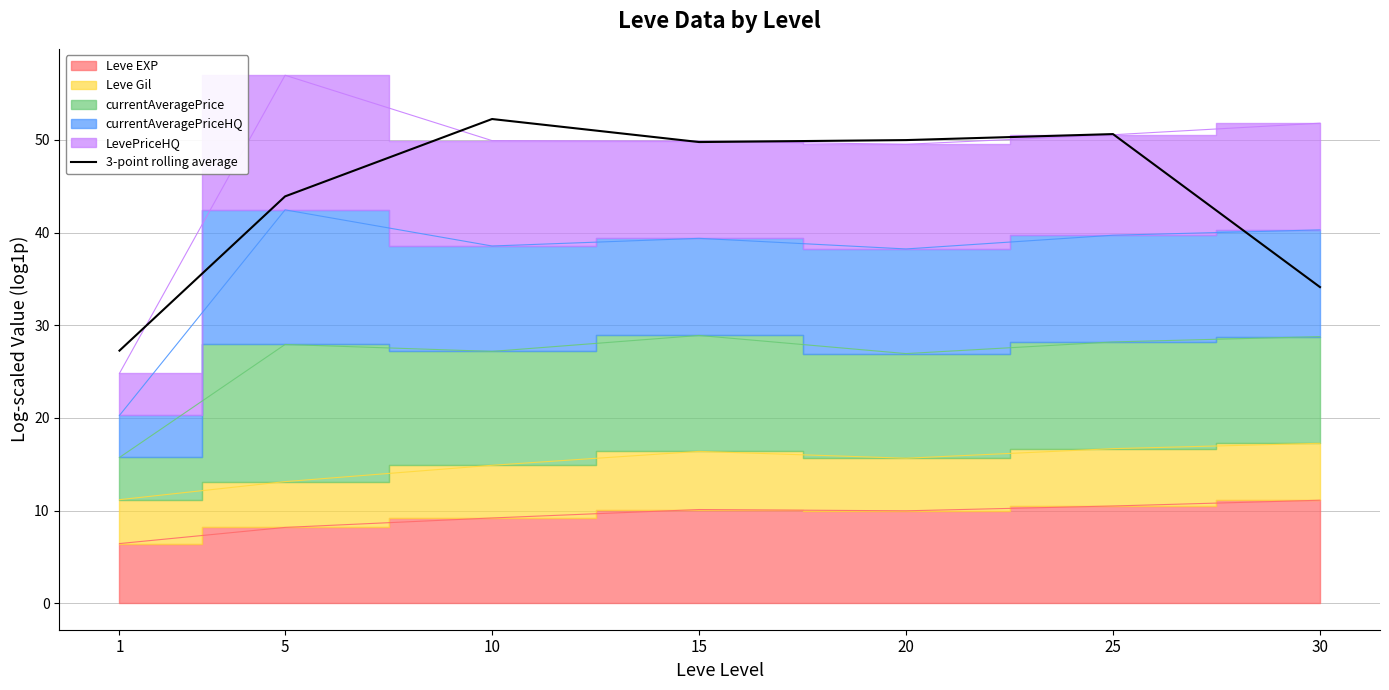

What is the ratio of the value at 5 to the value at 15?

0.9